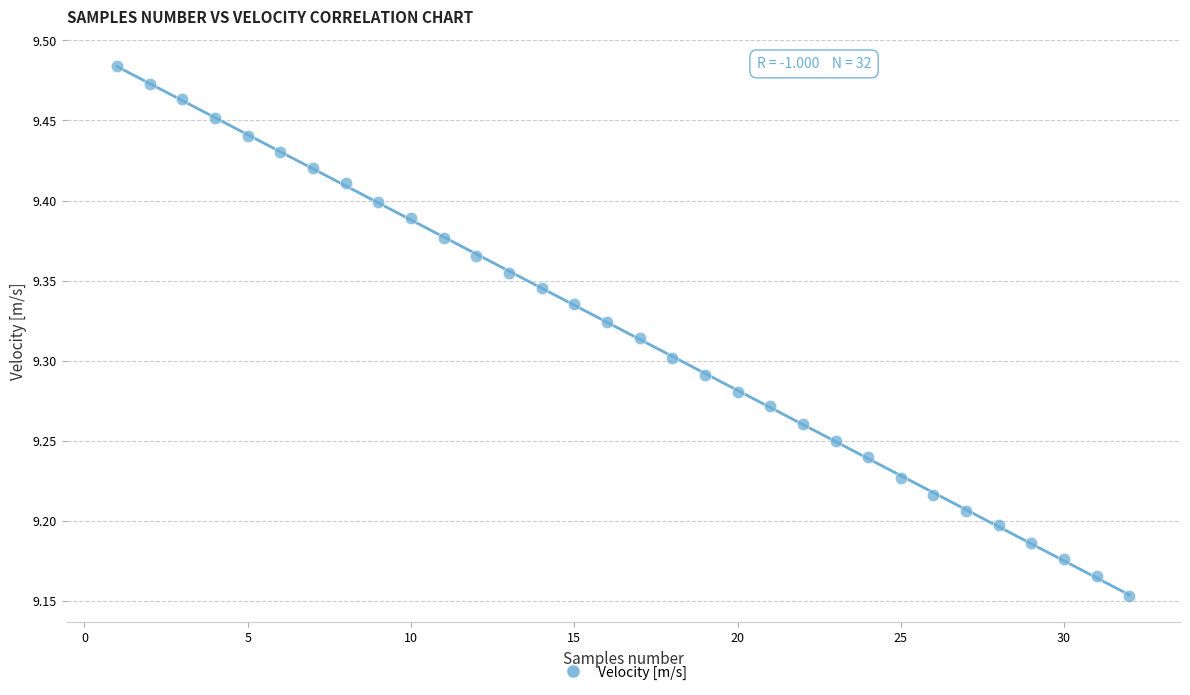

What is the range of Y values (max minus min)?

0.3